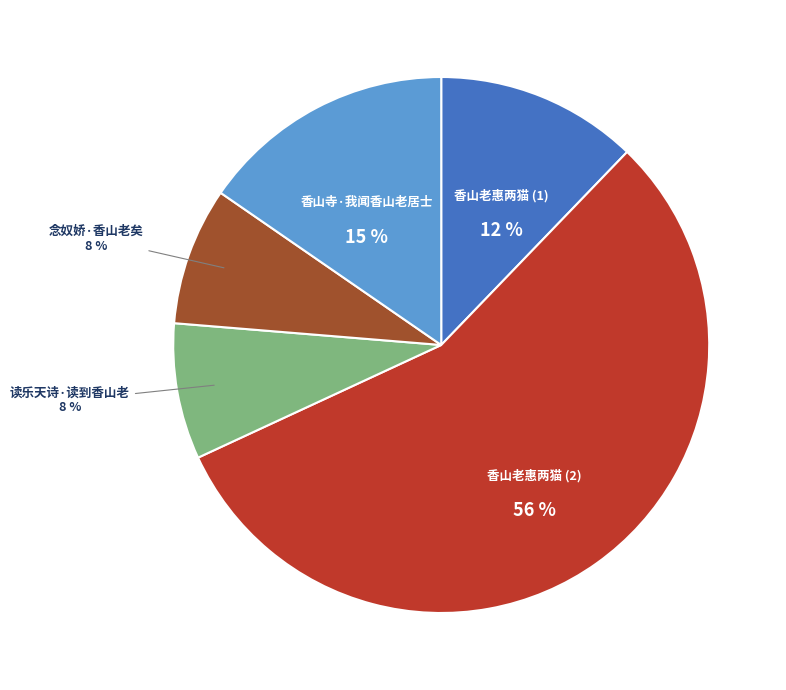

Do 香山老惠两猫 (2) and 念奴娇·香山老矣 together represent more than half of the pie?

Yes